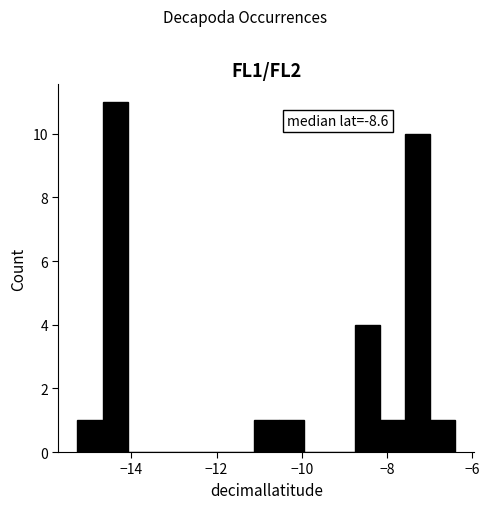

Read against the x-axis, roughly where is the centre of the tallest bar?

-14.4